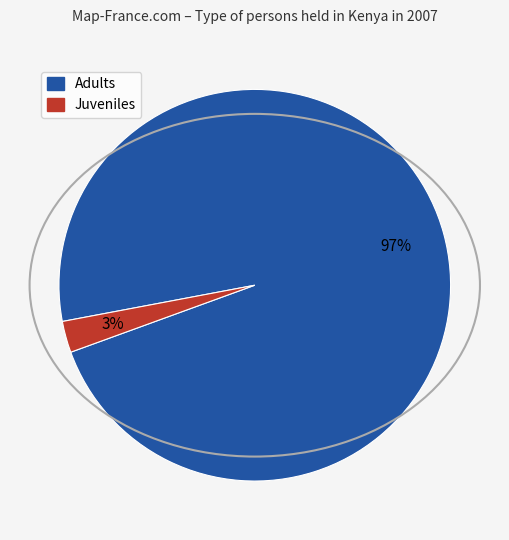

To the nearest percent, what is the average slice percentage?

50%